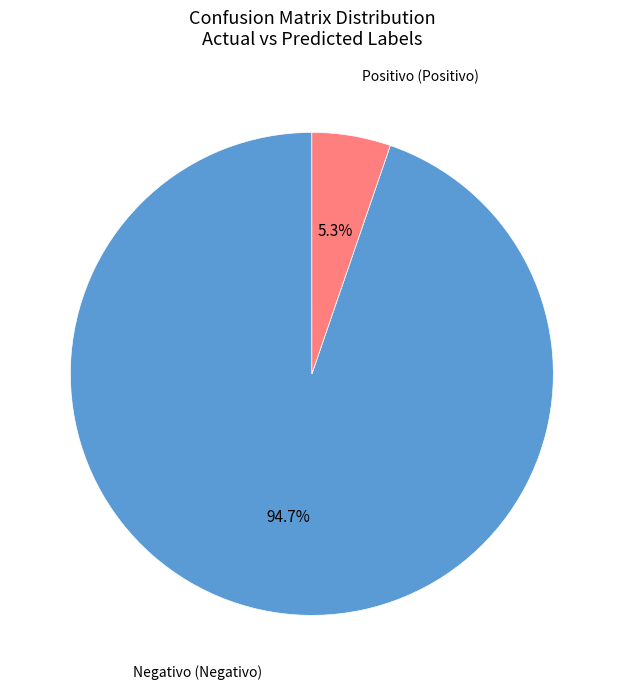

Is there any slice that represents more than half of the pie?

Yes